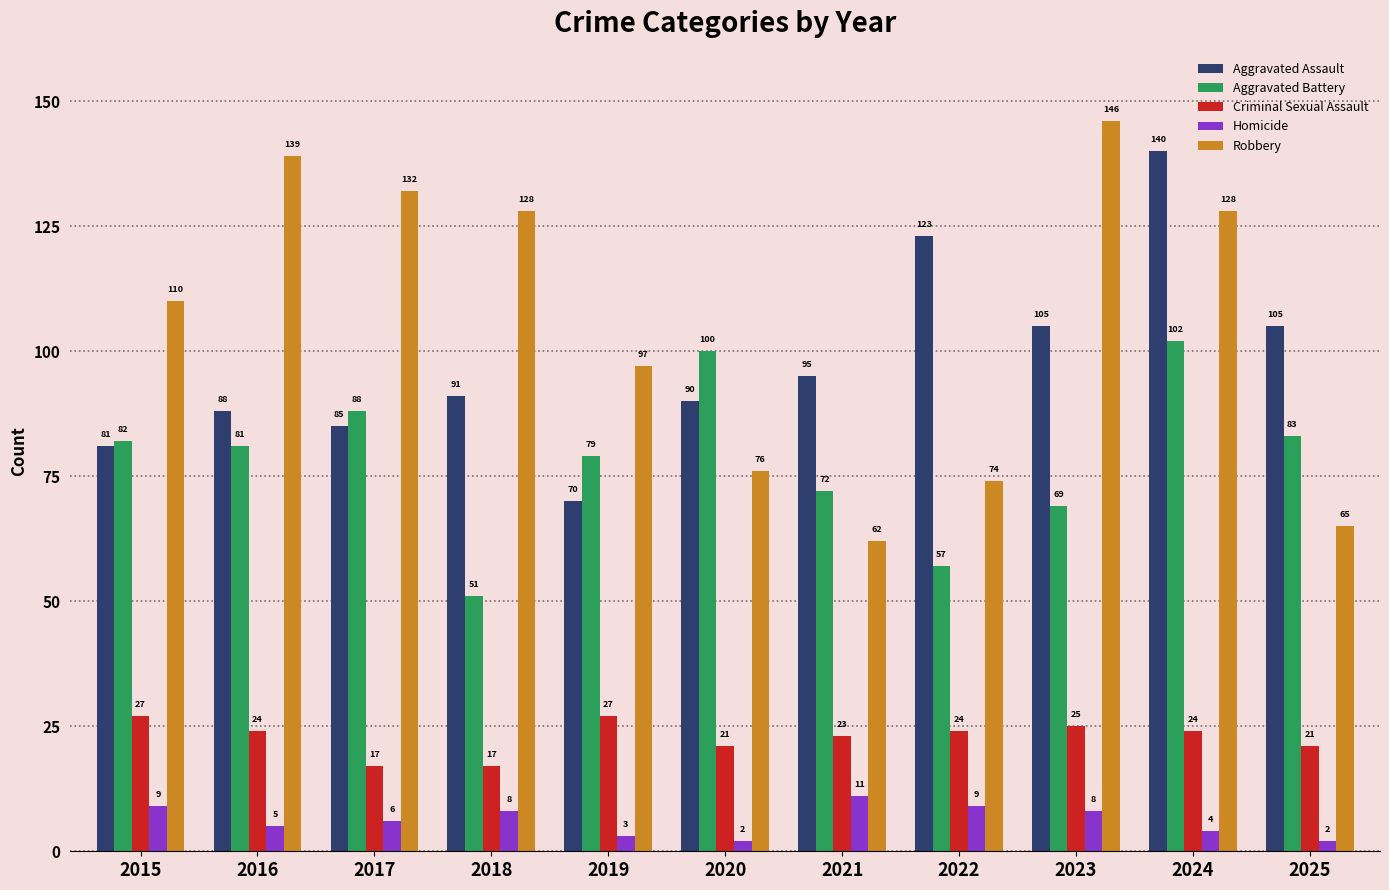

How many distinct data groups are displayed?

5